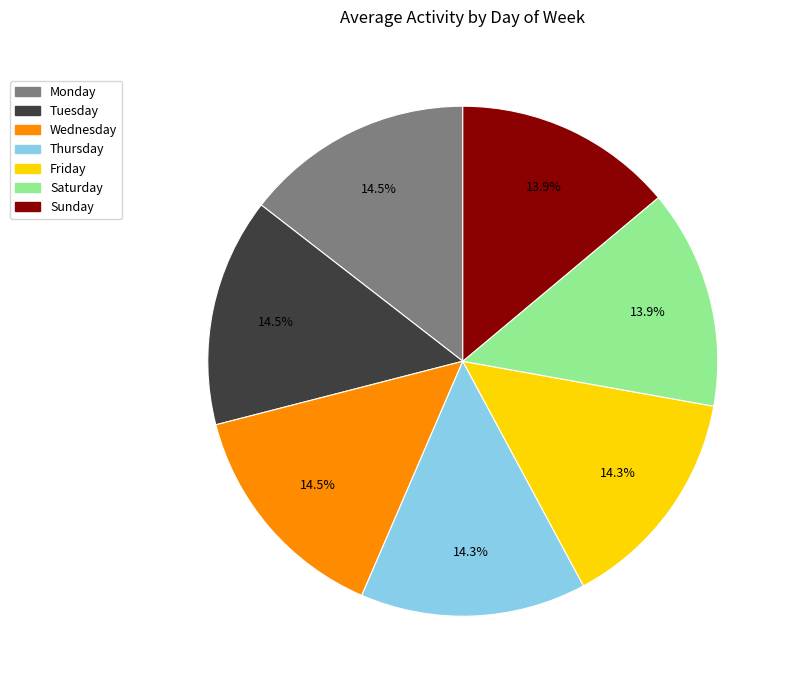

Is there any slice that represents more than half of the pie?

No